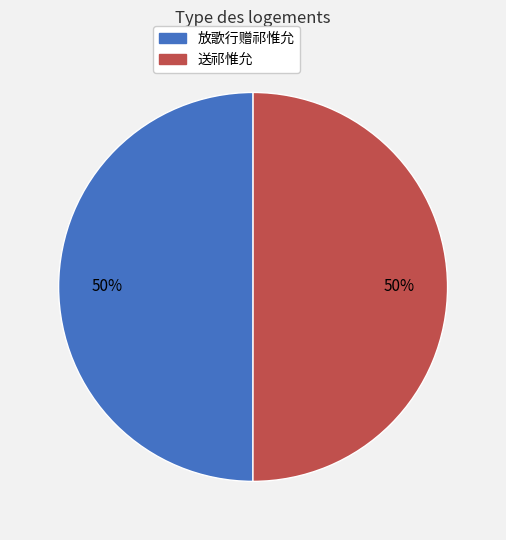

Is it true that 送祁惟允 is 56% of the pie?

False